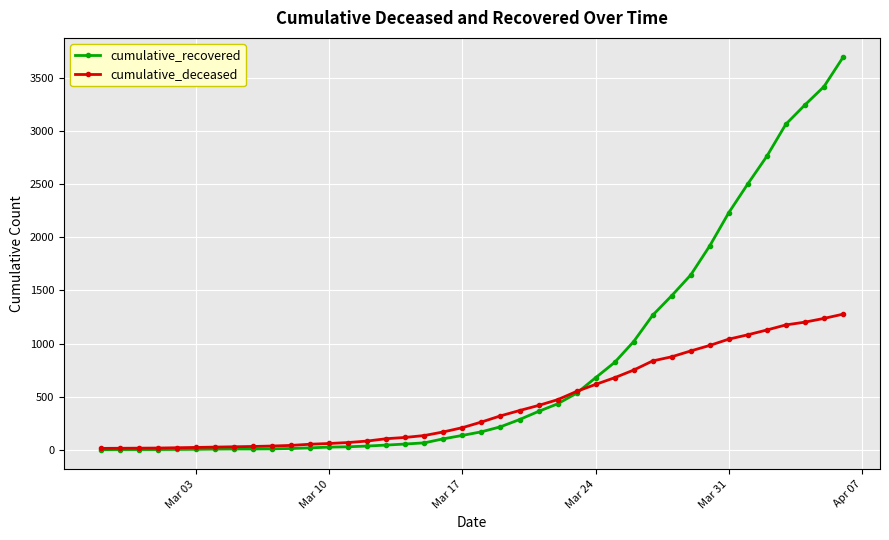

Which series has the largest total across all categories?

cumulative_recovered